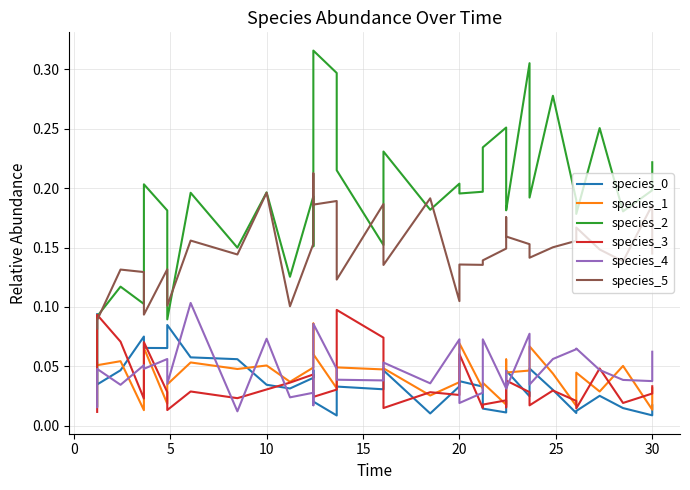

True or false: species_0 has a value of 0.1 at −5.

False